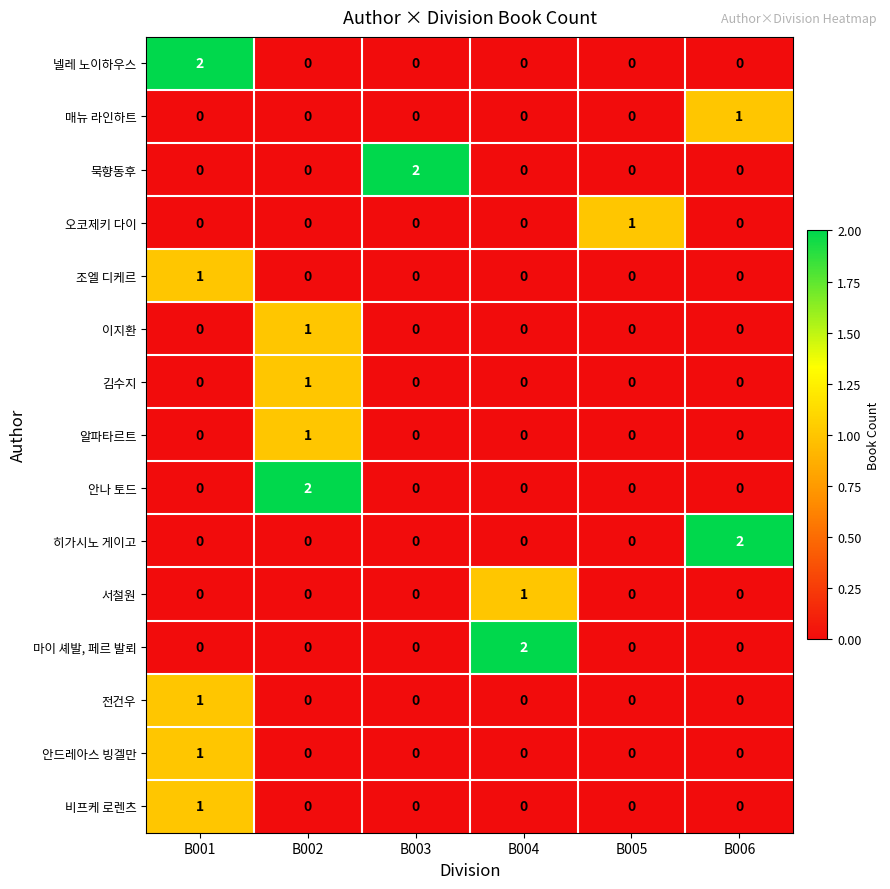

Count the number of categories in the chart.

6